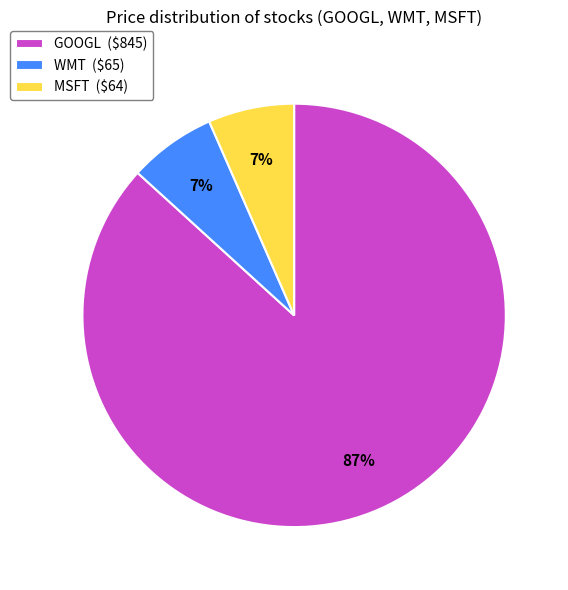

How many slices are in this pie chart?

3